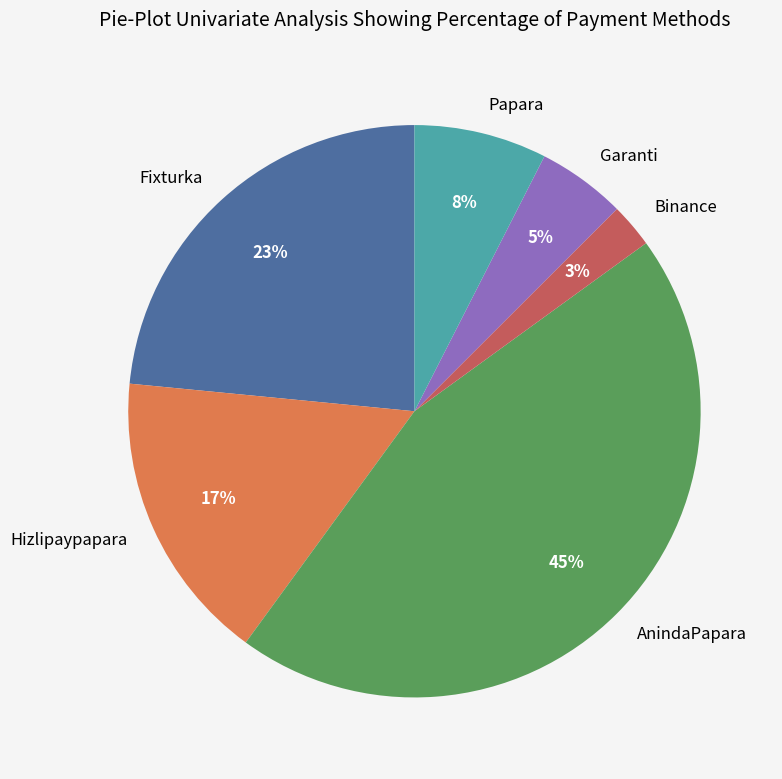

To the nearest percent, what portion does Binance represent?

3%